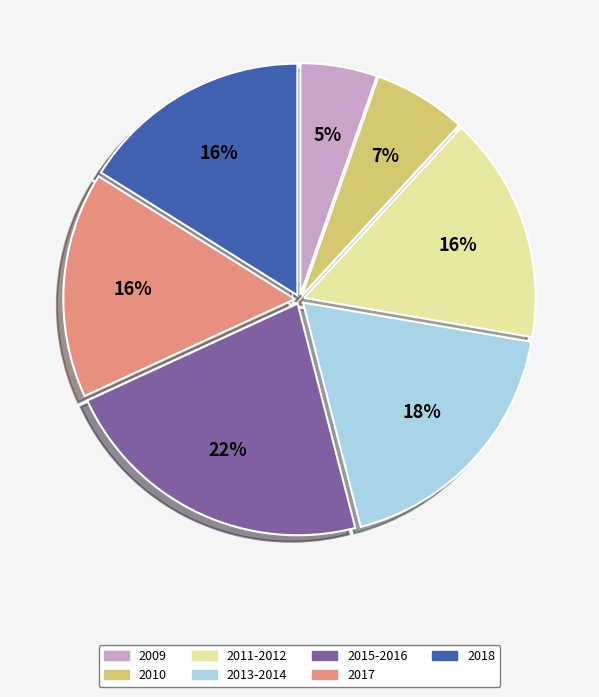

Does any single category account for the majority?

No